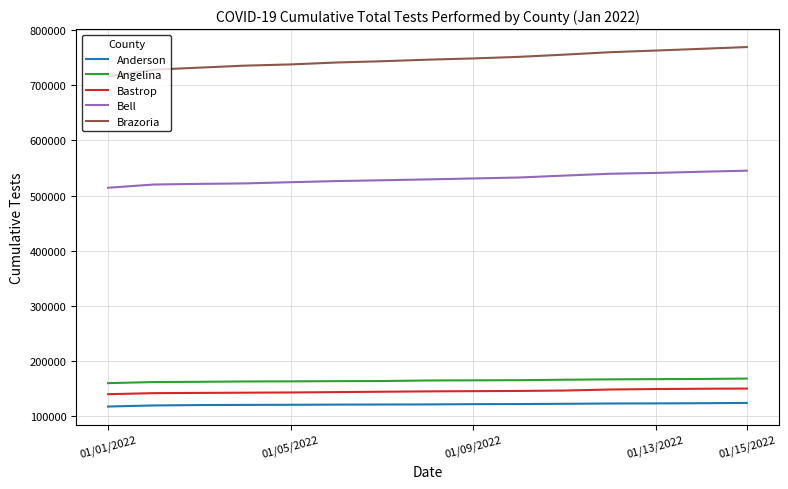

Which series has the largest range (max minus min)?

Brazoria